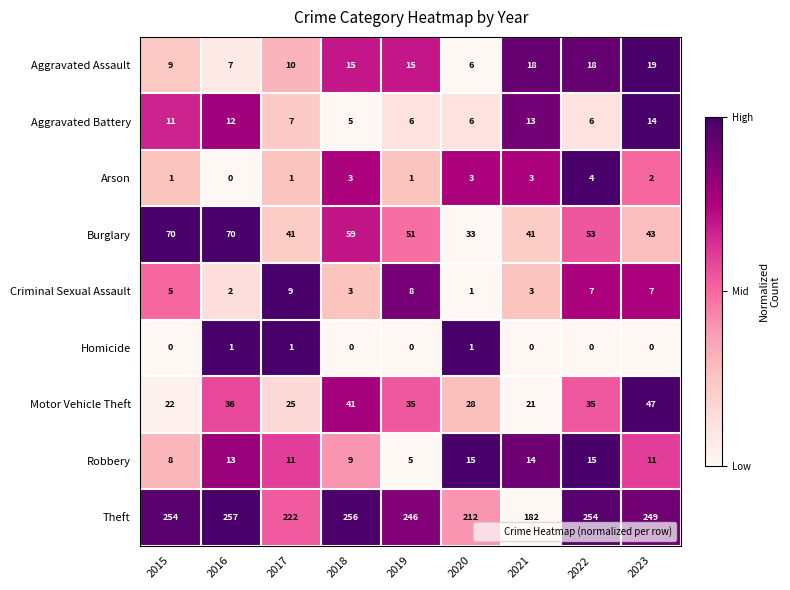

What is the difference between the maximum and minimum values in the Motor Vehicle Theft series?

26